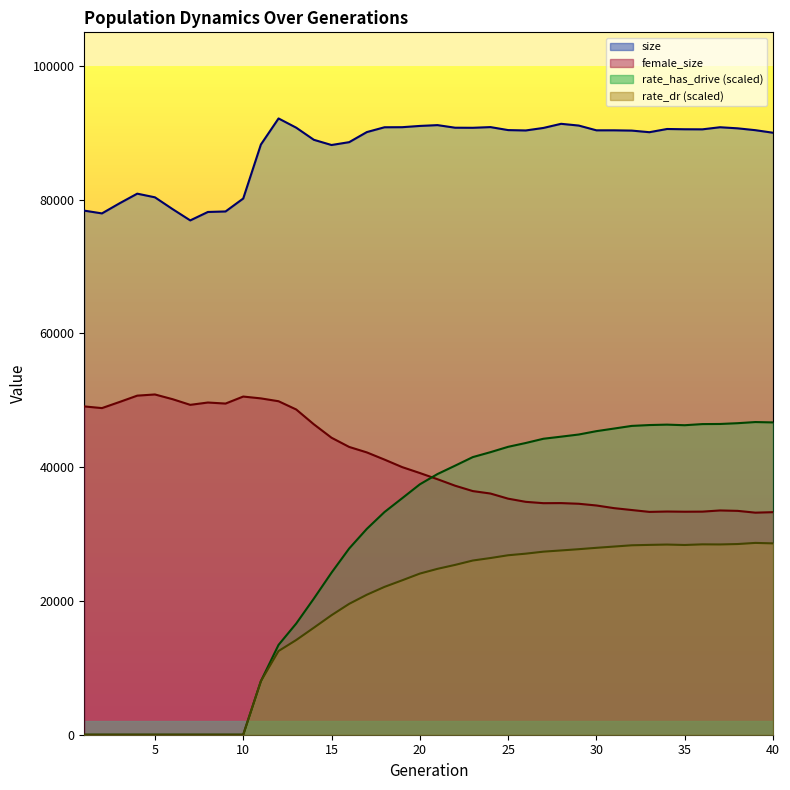

Which series has the widest spread of values?

rate_has_drive (scaled)